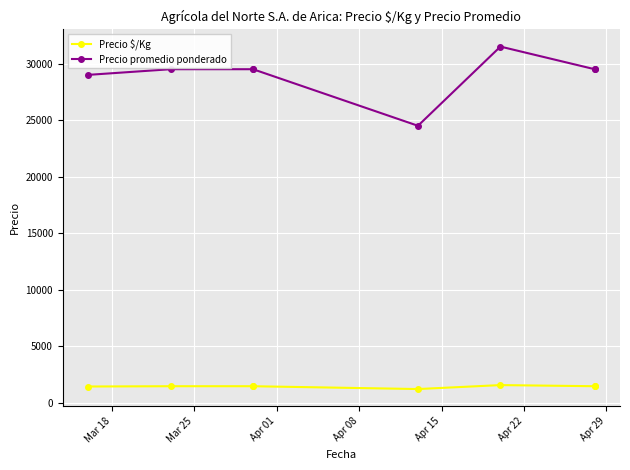

What is the difference between the Precio $/Kg values at Mar 18 and Apr 22?

125